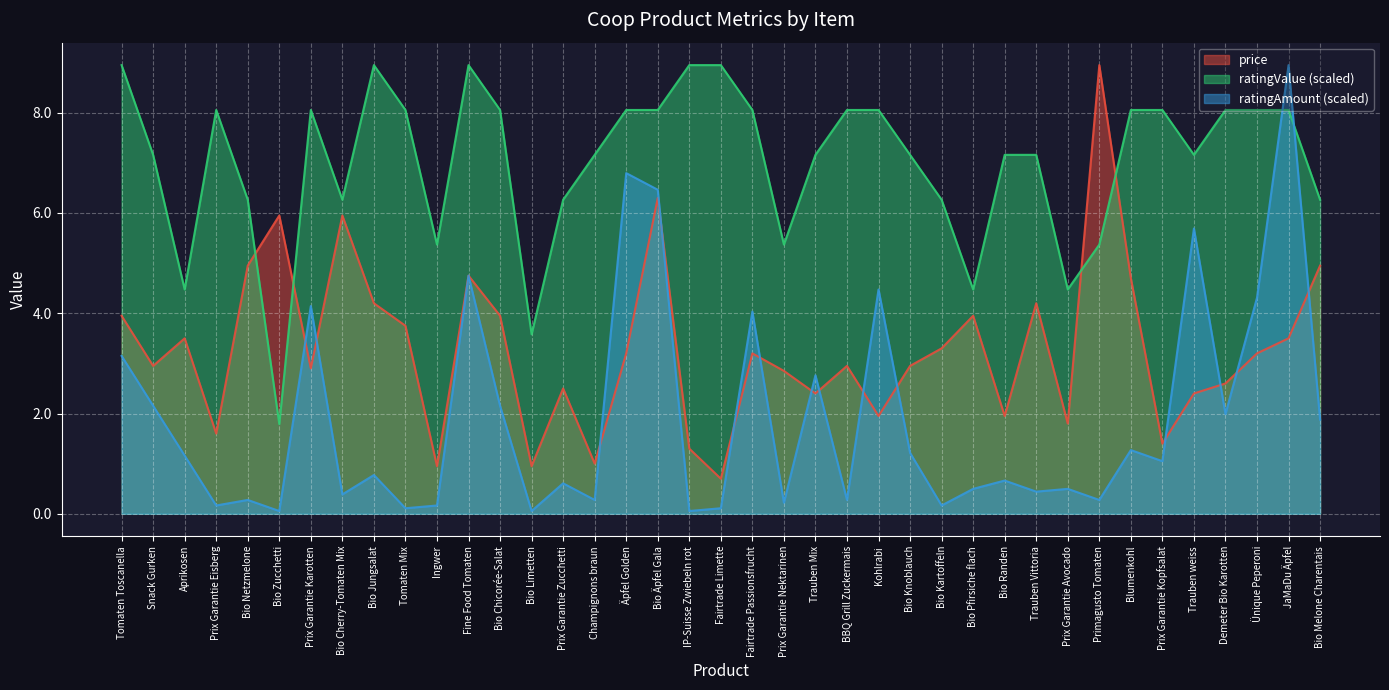

In price, how many points are higher than both neighbors (excluding endpoints)?

11